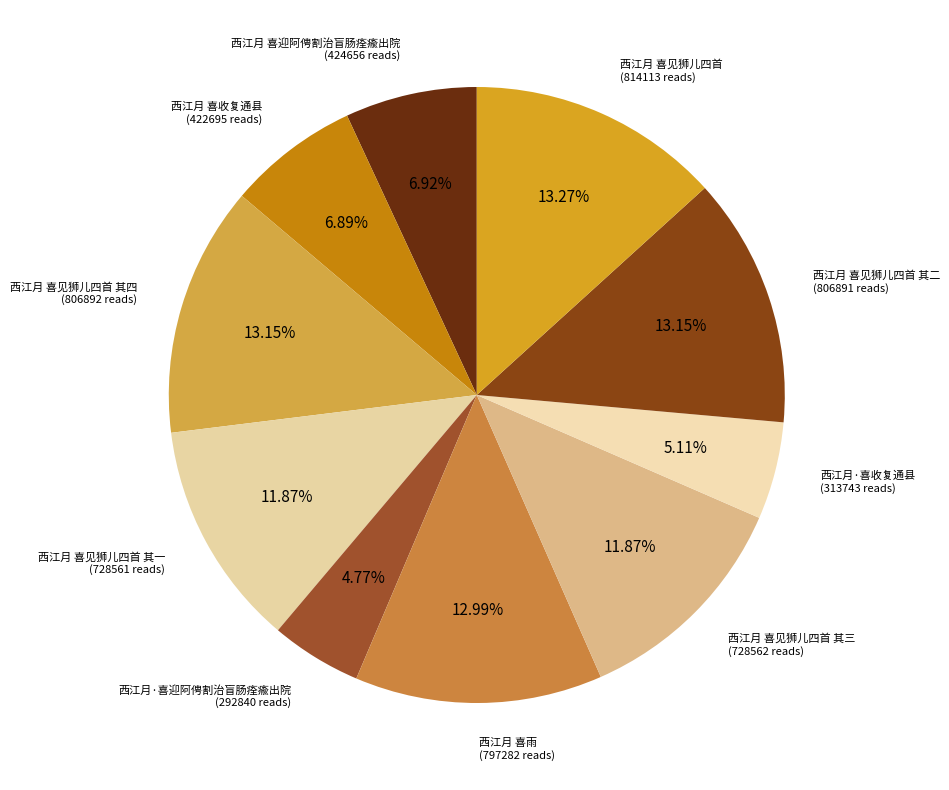

How many segments does this pie chart have?

10